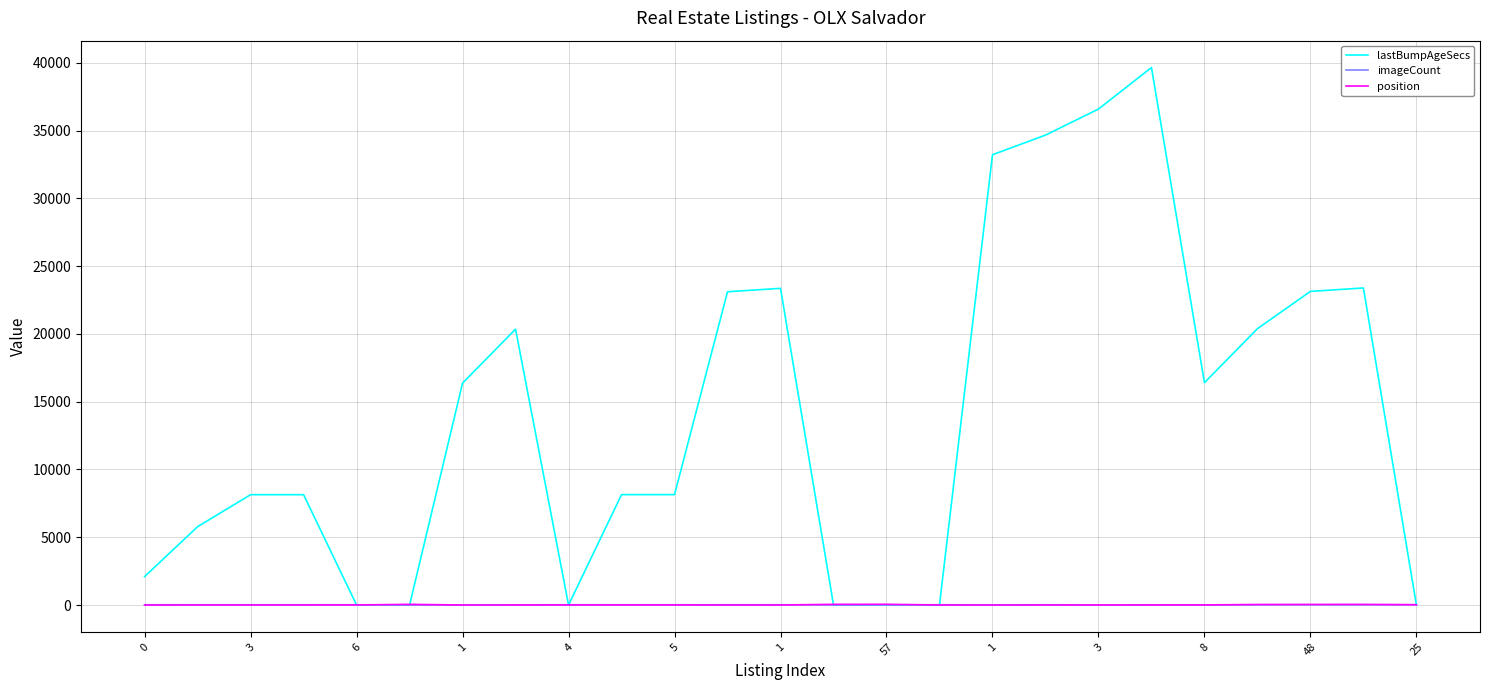

Which series has the largest range (max minus min)?

lastBumpAgeSecs